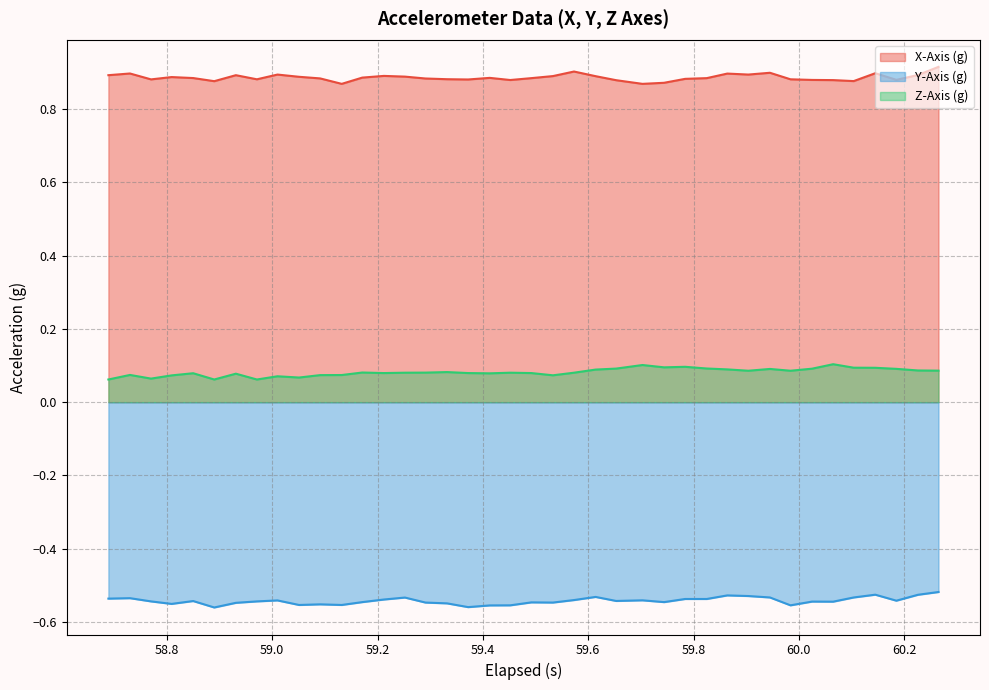

True or false: Y-Axis (g) and Z-Axis (g) intersect in this chart.

False